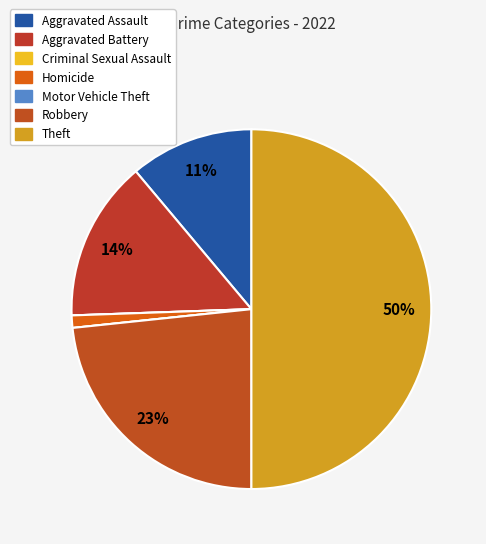

What is the change in value from Aggravated Battery to Motor Vehicle Theft?

-13